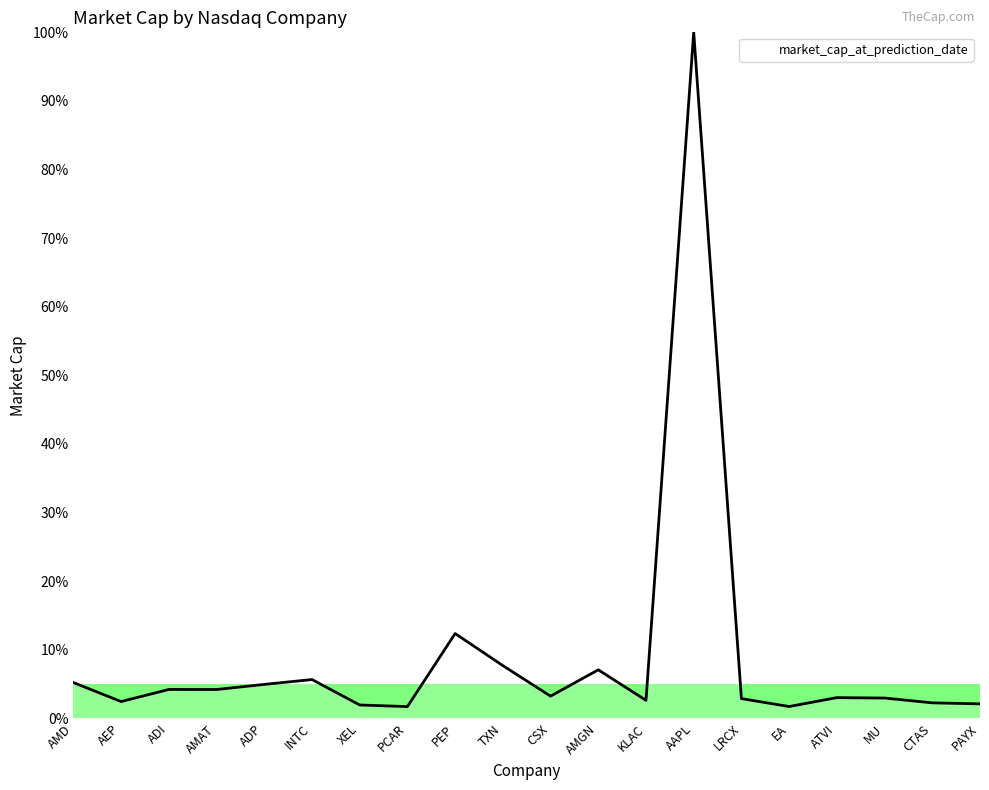

True or false: the data shows 7.1 at AMGN.

True